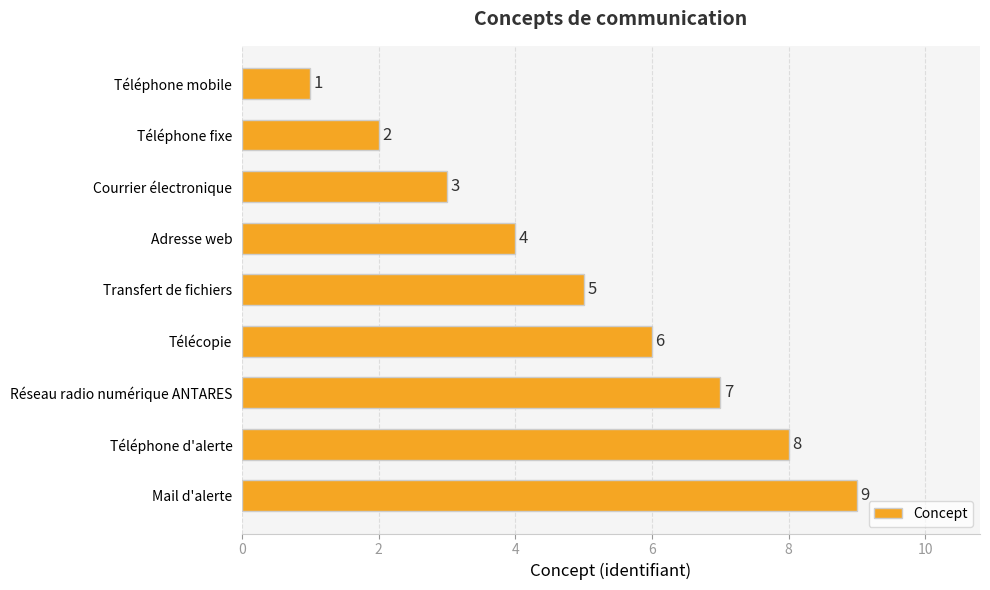

True or false: the data shows 8 at Téléphone d'alerte.

True